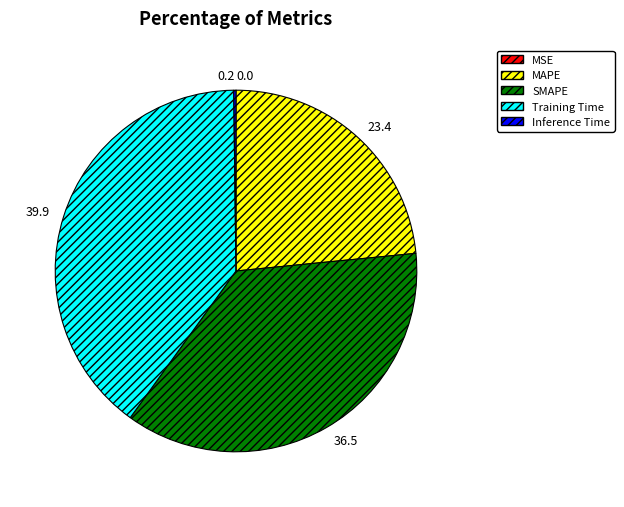

Is it true that MAPE is 23% of the pie?

True